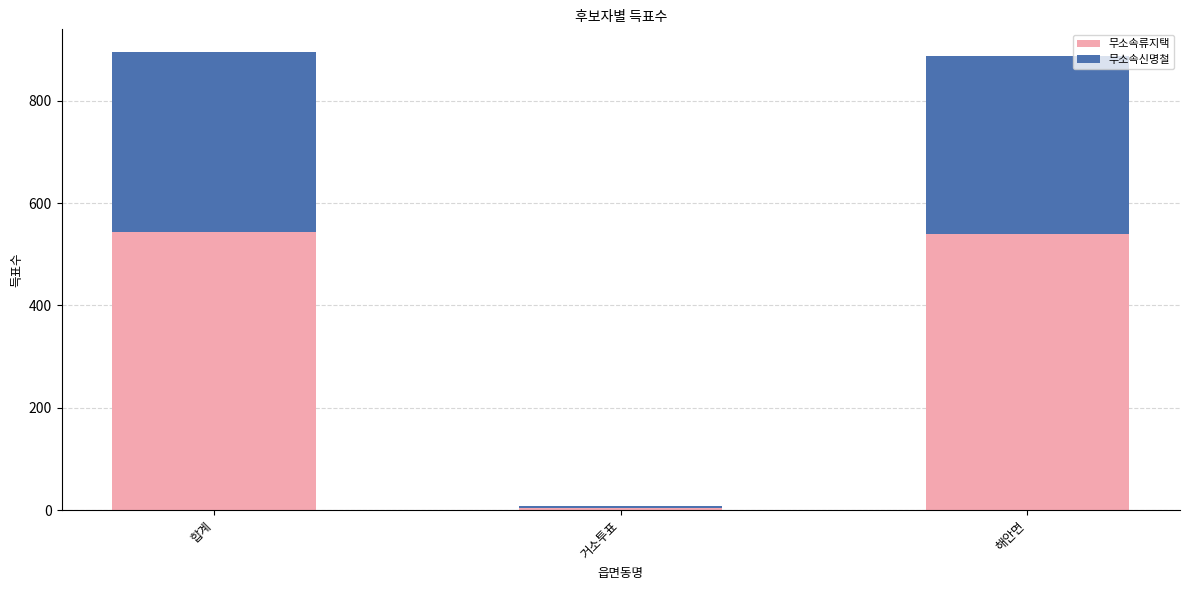

Which category has the lowest value in the 무소속류지택 series?

거소투표